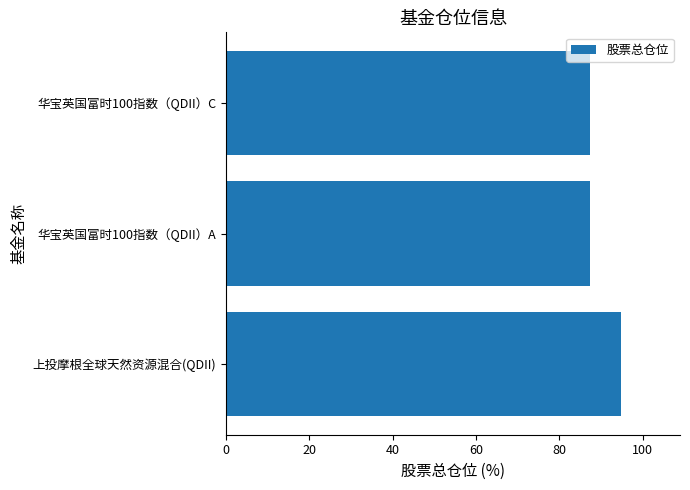

What is the minimum value shown in the chart?

87.5